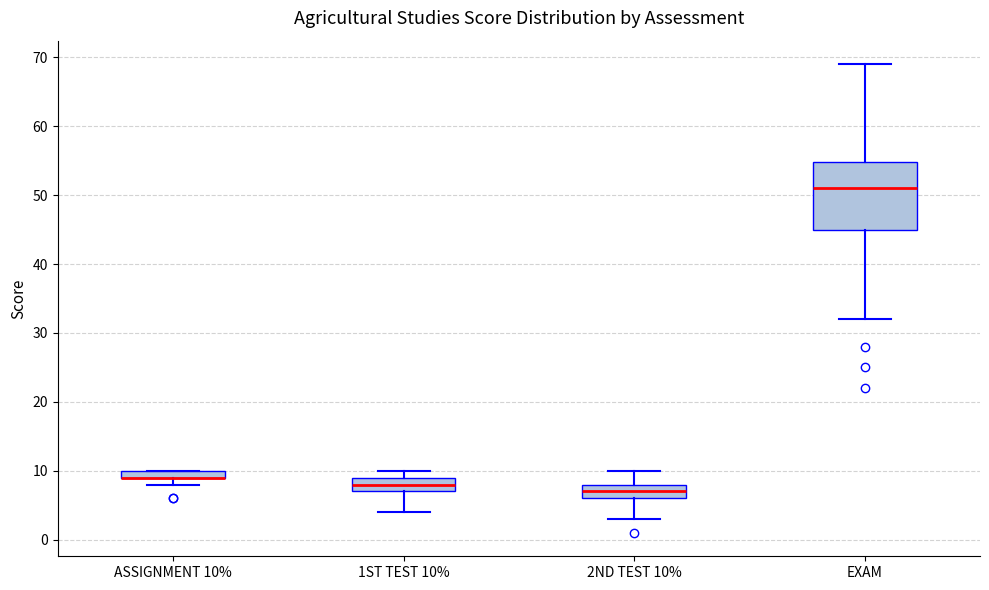

Comparing the boxes themselves (not the whiskers), which one is the tallest?

EXAM